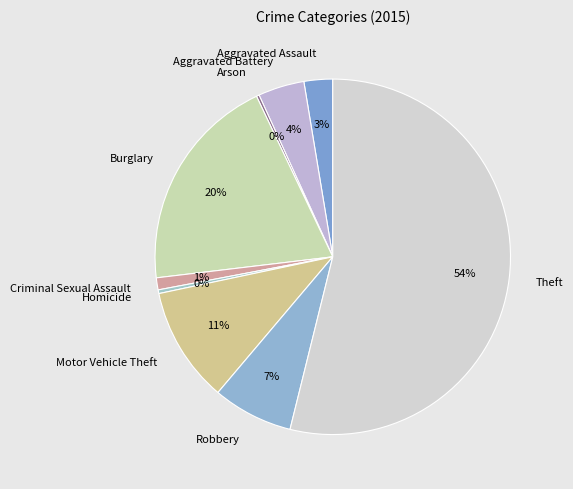

True or false: Aggravated Assault accounts for 10% of the total.

False